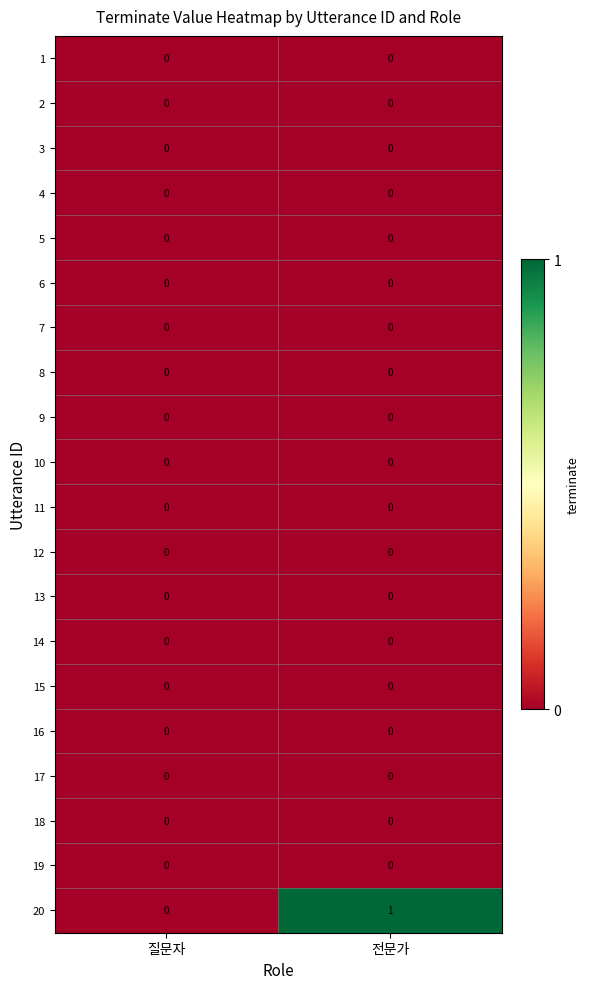

The value of 20 at 전문가 is 0. True or false?

False